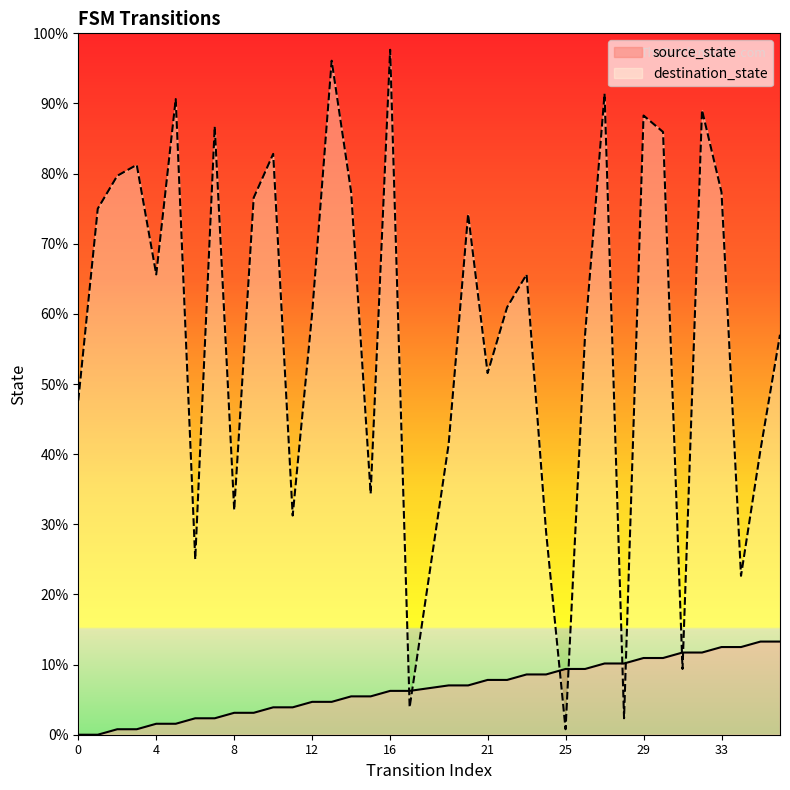

How many series are shown in this chart?

2